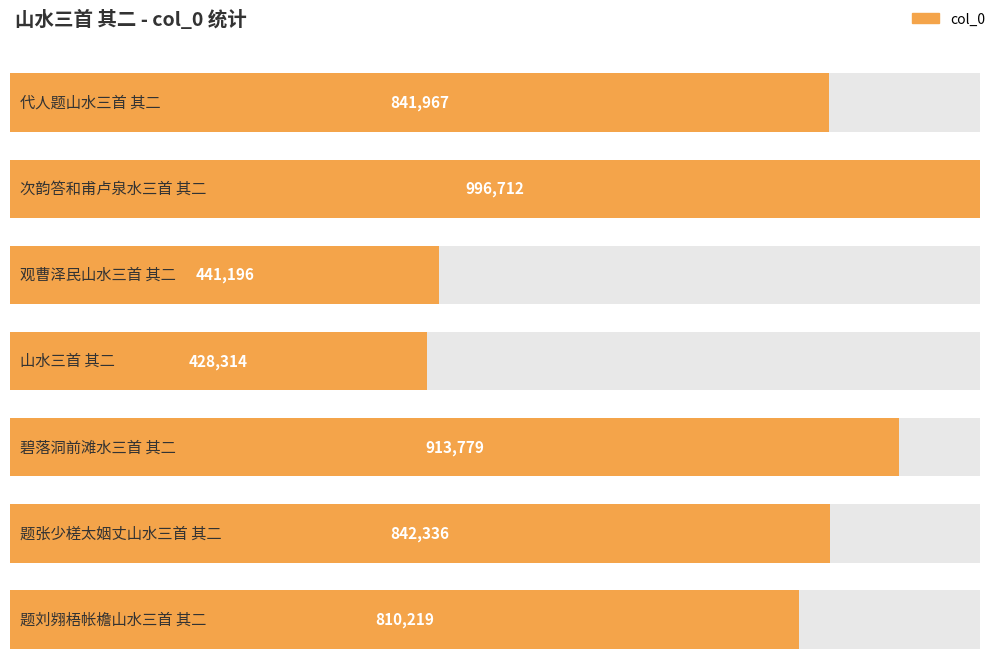

List the labels in order of value, smallest first.

山水三首 其二, 观曹泽民山水三首 其二, 题刘翙梧帐檐山水三首 其二, 代人题山水三首 其二, 题张少槎太姻丈山水三首 其二, 碧落洞前滩水三首 其二, 次韵答和甫卢泉水三首 其二